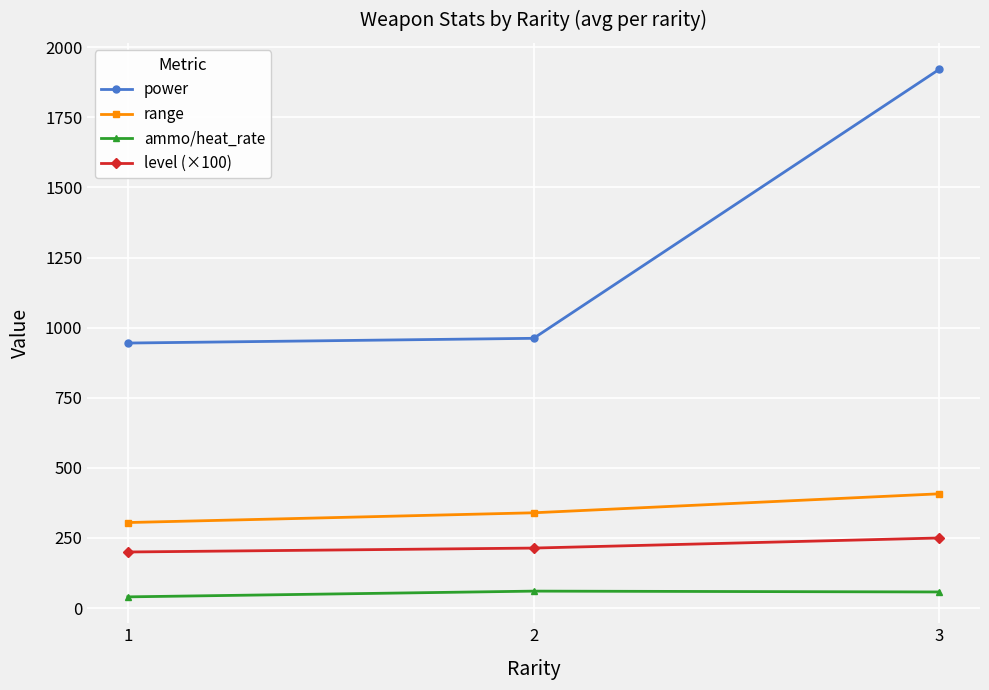

At which category is the sum across all series the highest?

3